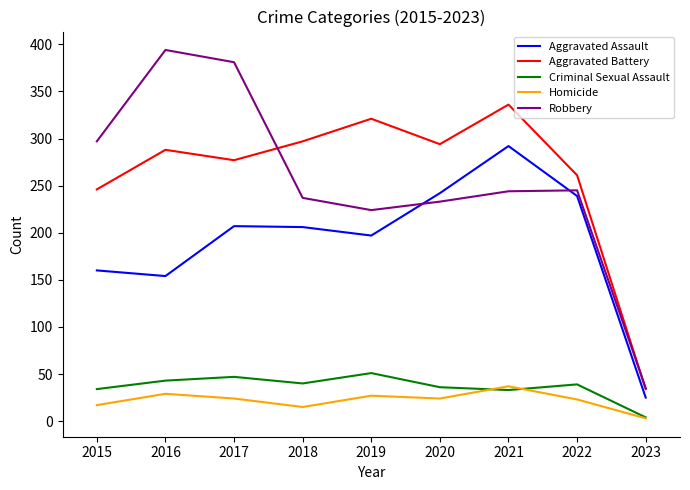

True or false: Aggravated Assault and Homicide cross at least once.

False